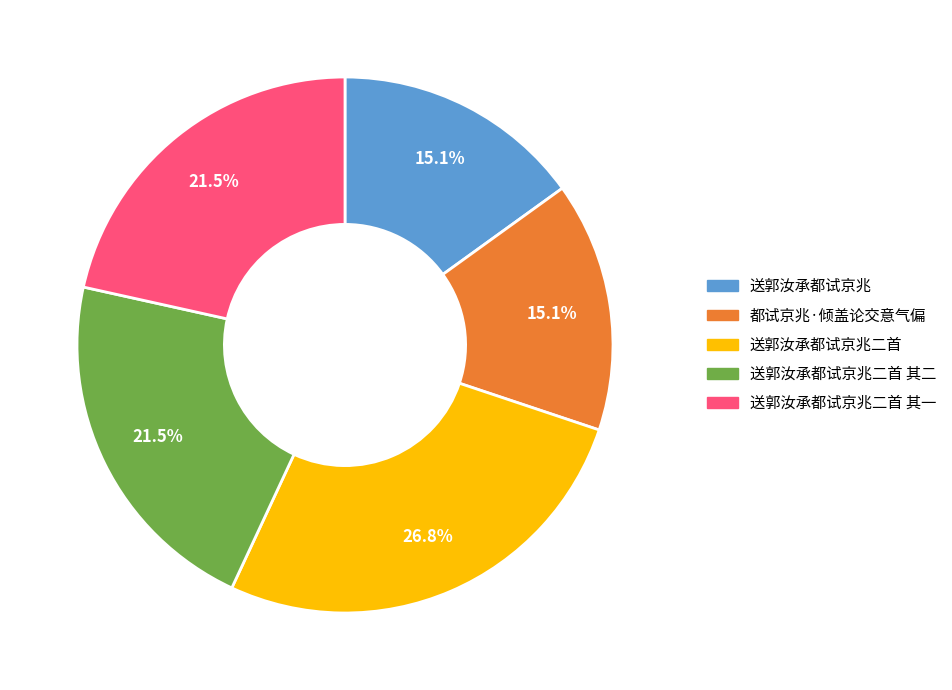

Is there any slice that represents more than half of the pie?

No